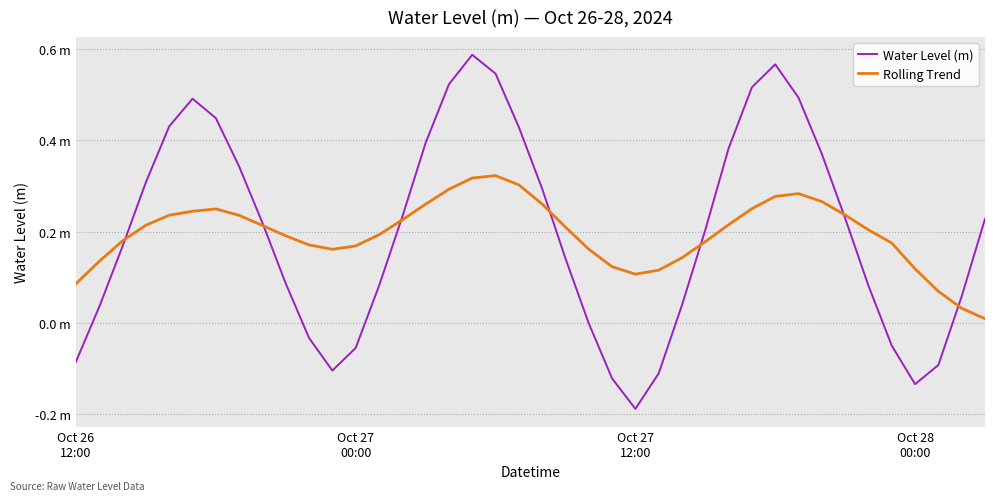

At which category is the sum across all series the highest?

17